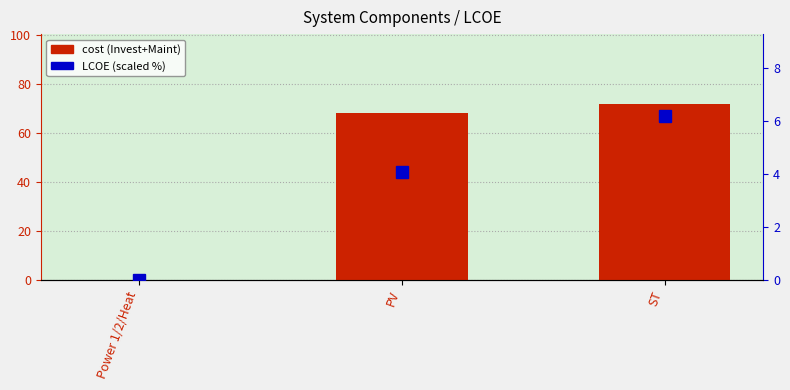

How many values in the cost (Invest+Maint) series are below 68?

1